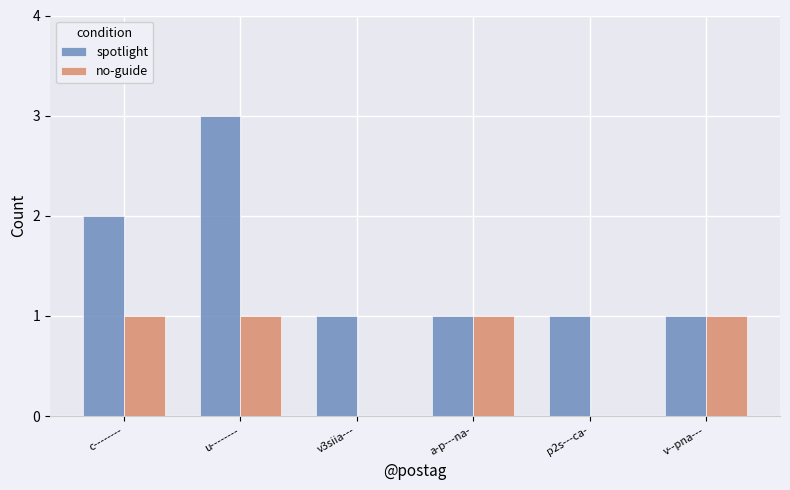

Does the chart contain stacked bars?

No